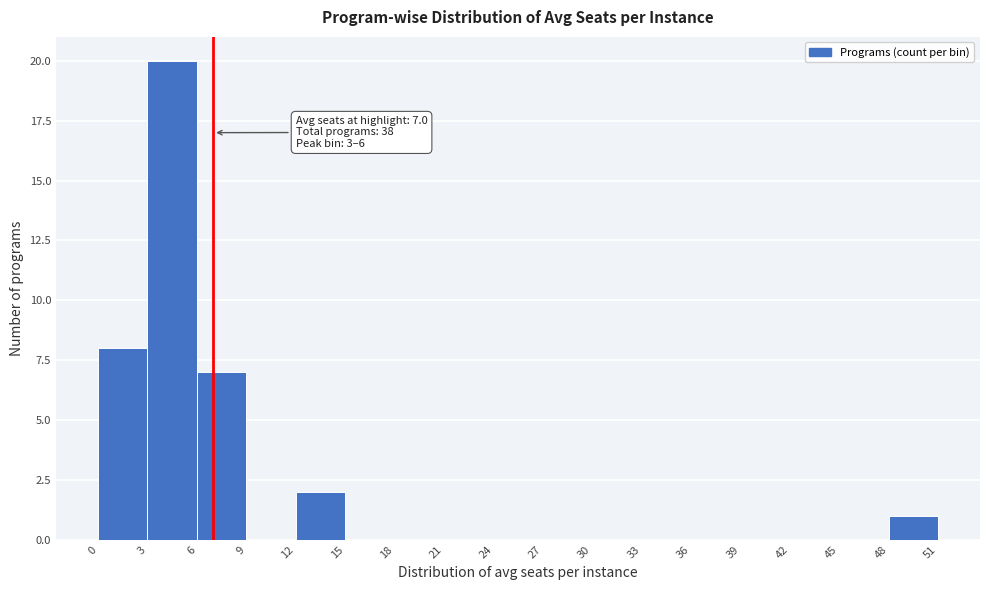

Which range on the x-axis has the tallest bar?

3 to 6